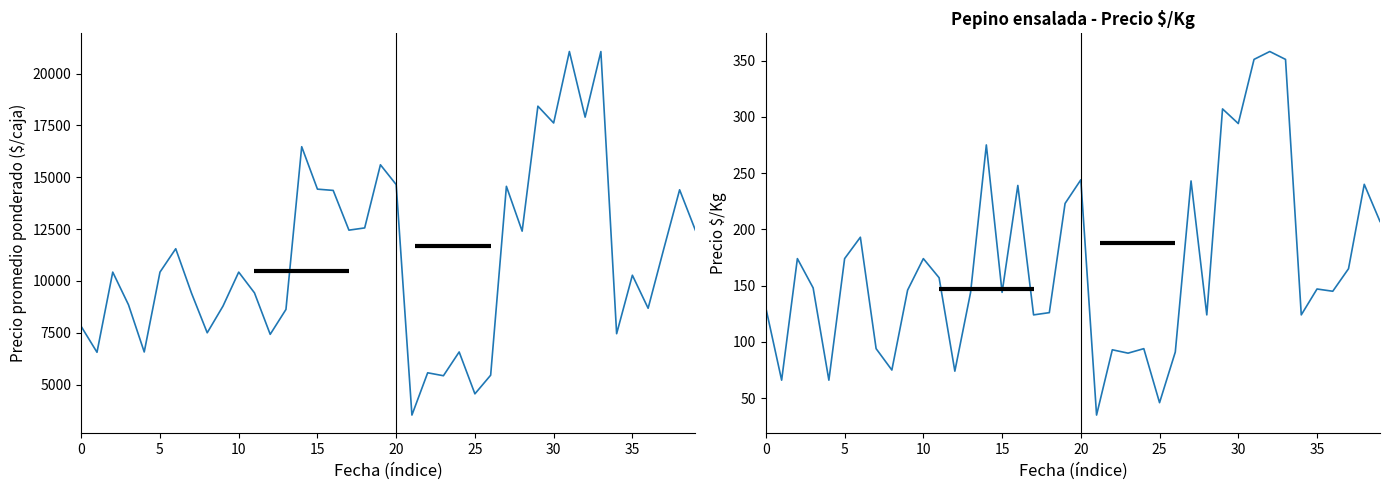

How many data points does each series have?

40